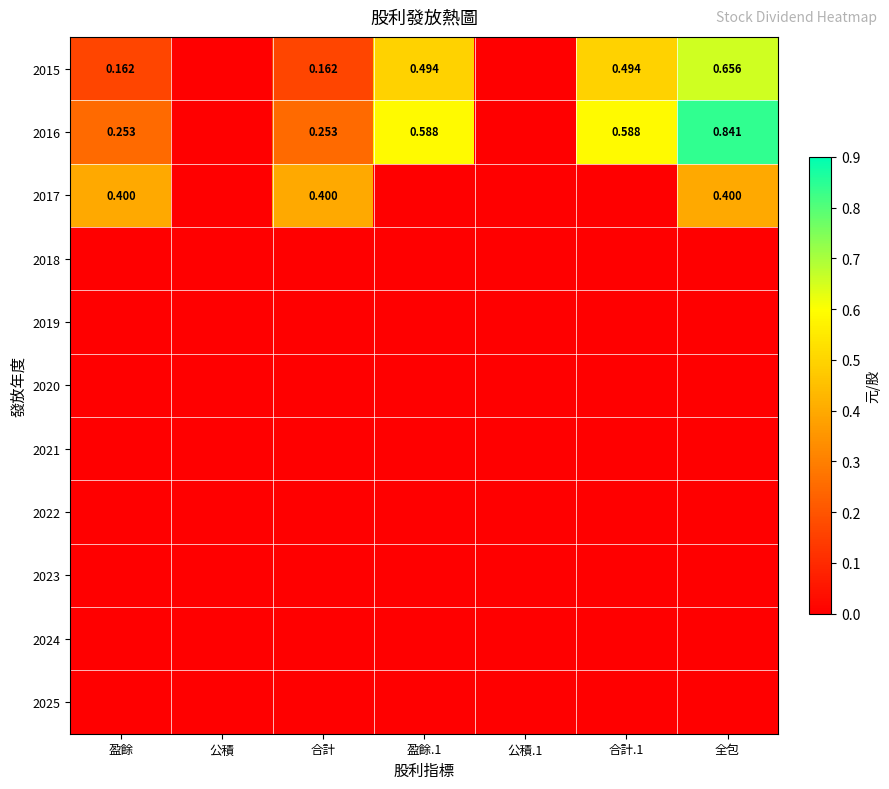

Is it true that 2017 equals 0.0 at 合計.1?

True